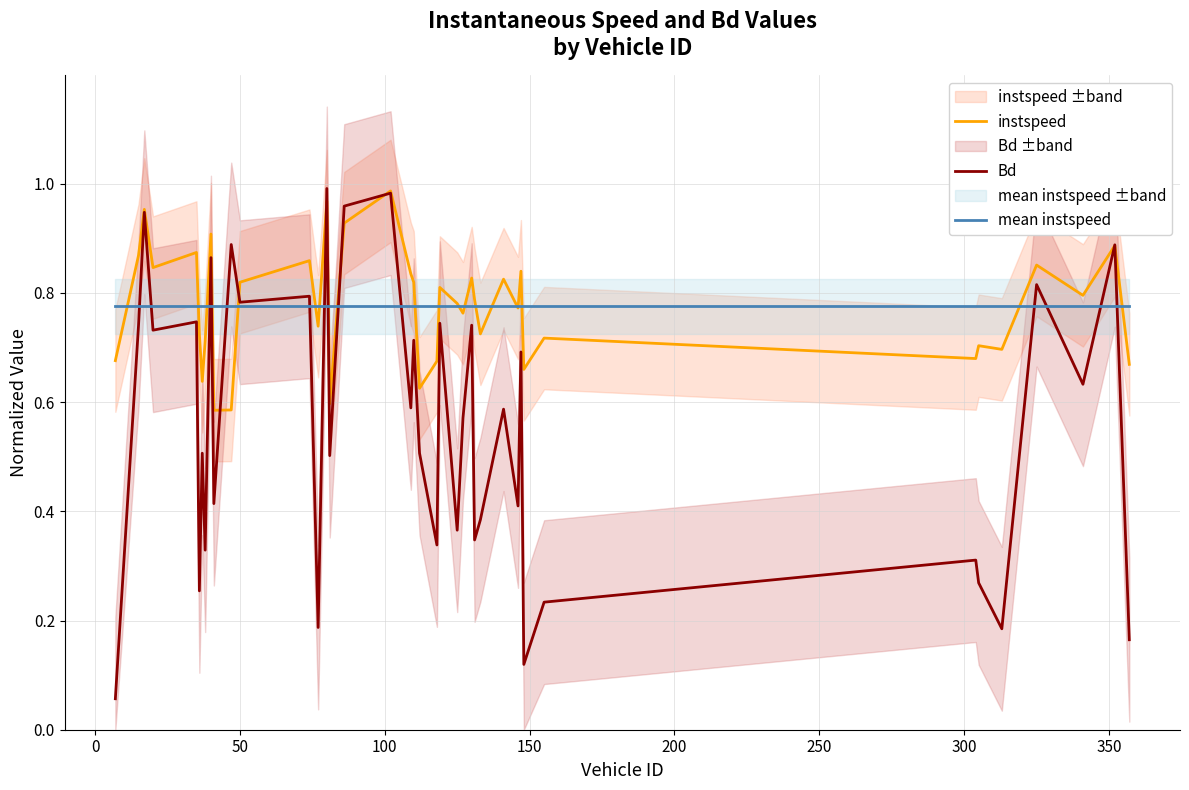

What is the sum of all mean instspeed values?

31.0